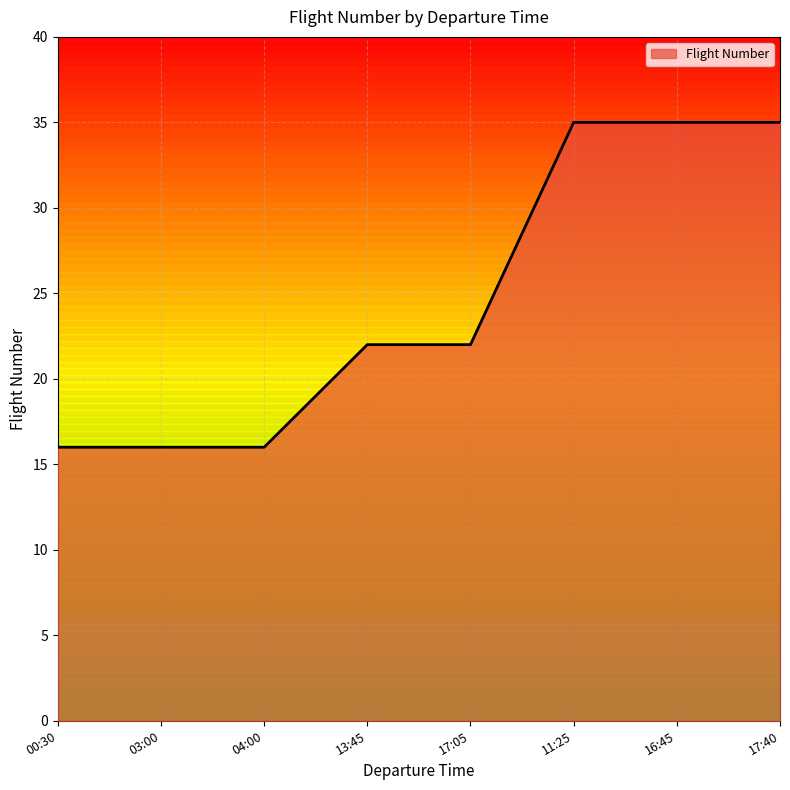

What is the difference between the maximum and second lowest values?

19